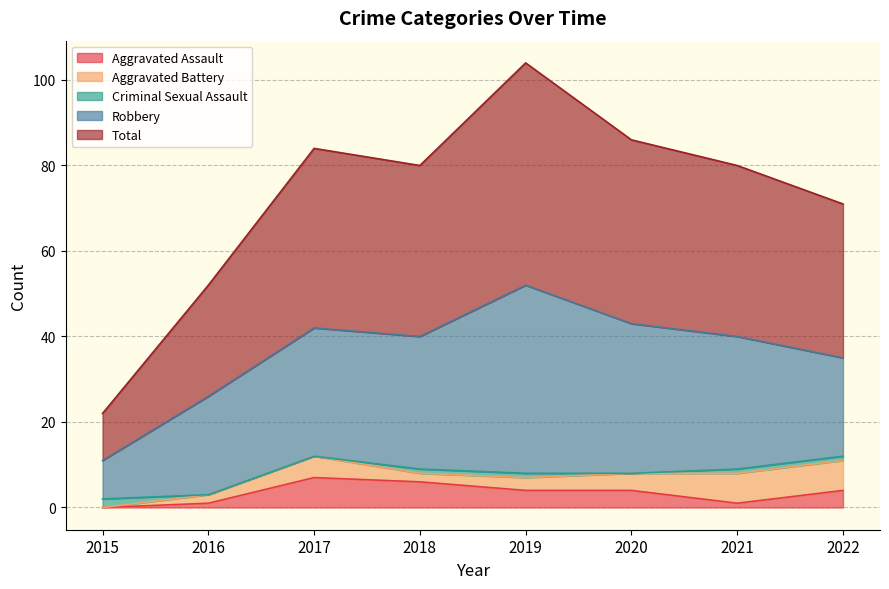

True or false: Aggravated Battery and Robbery cross at least once.

False